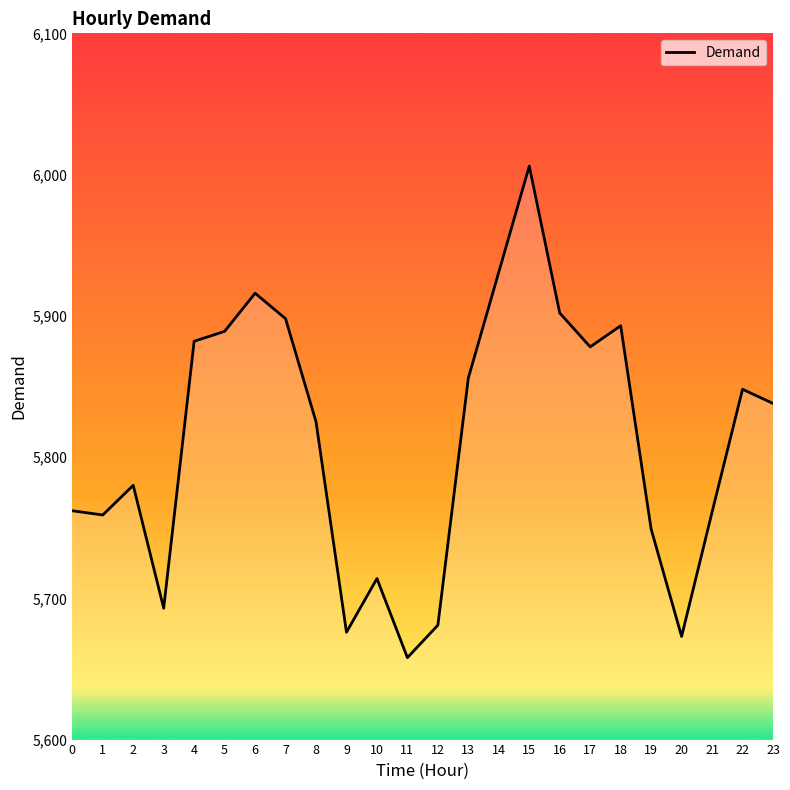

What is the difference between the values at 20 and 1?

86